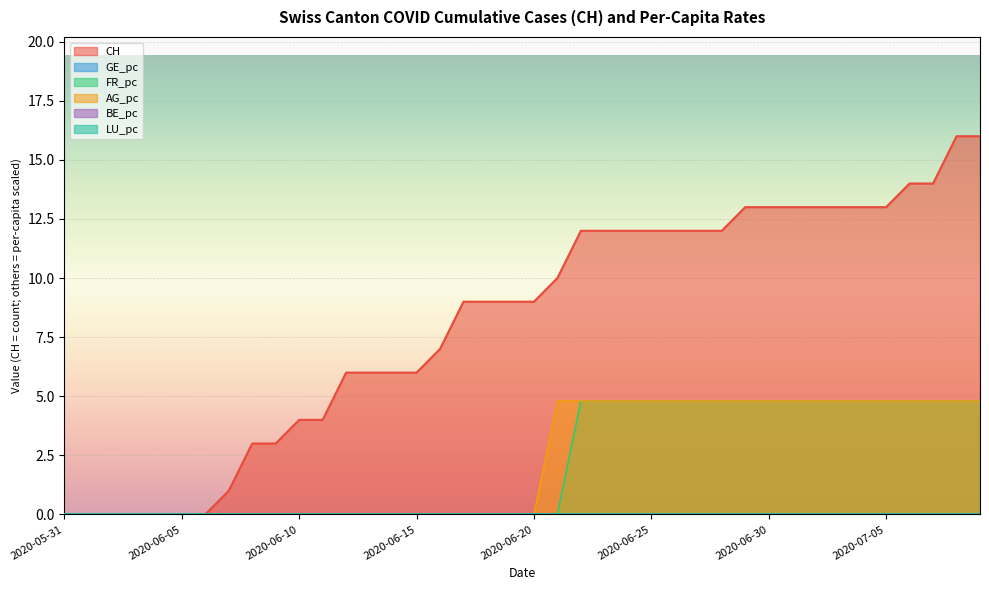

Which label corresponds to the smallest value in the chart?

2020-05-31